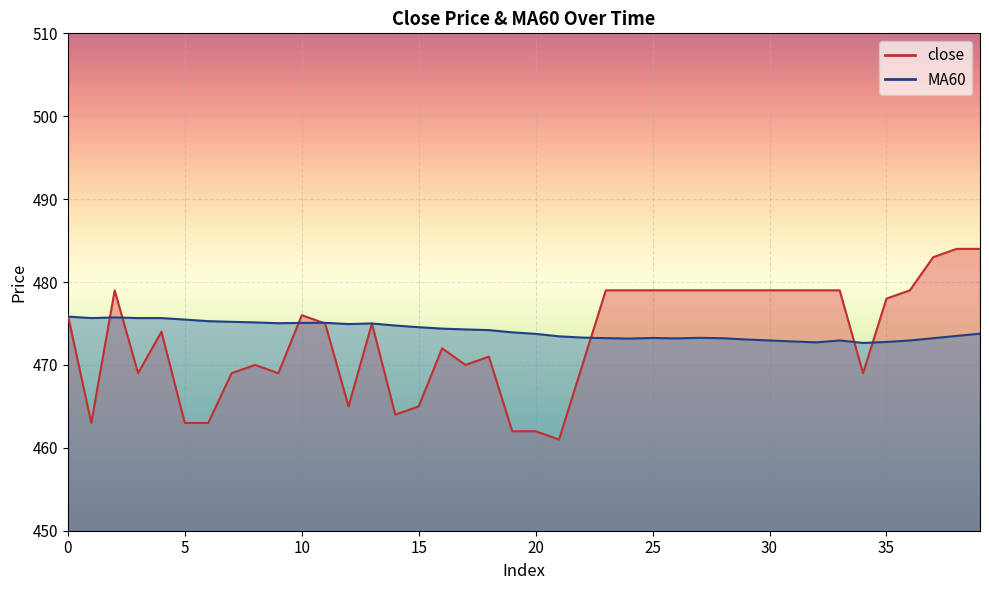

What is the difference between the maximum and minimum values in the MA60 series?

3.2